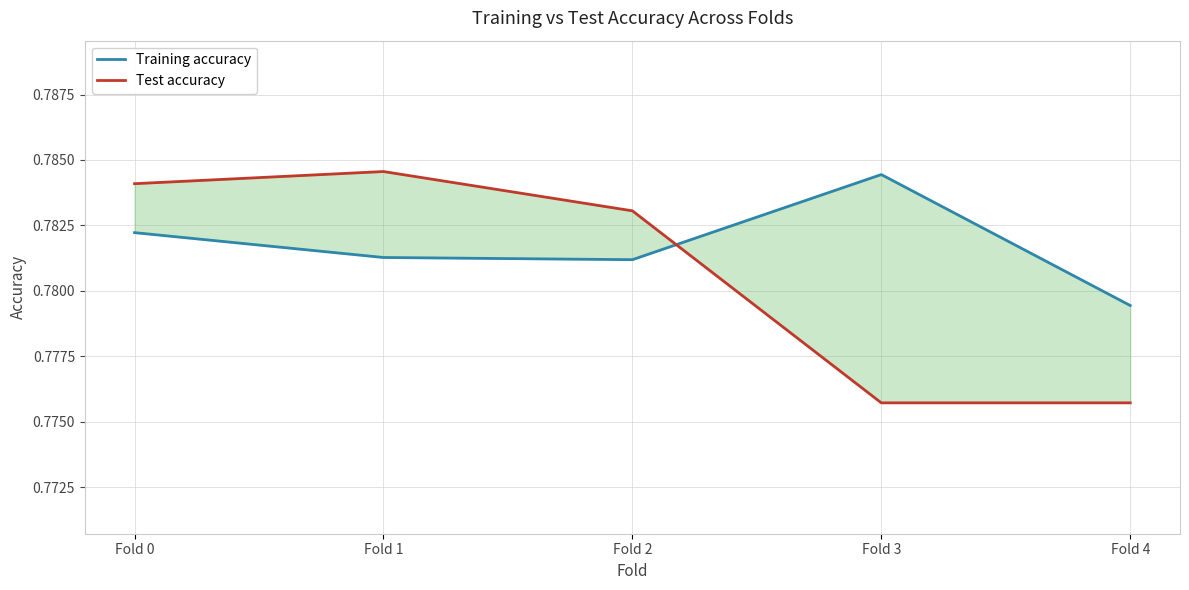

Between Fold 0 and Fold 3, which is larger?

Fold 3